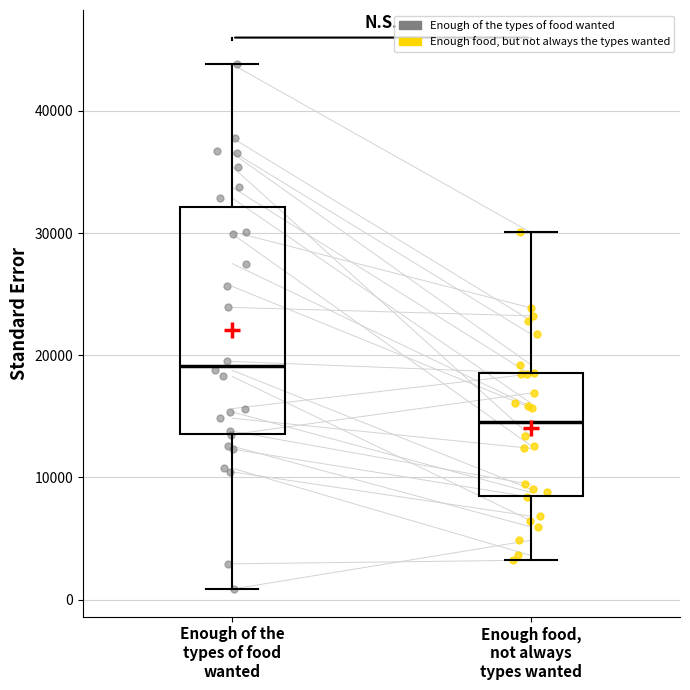

Which box has the highest median line?

Enough of the types of food wanted